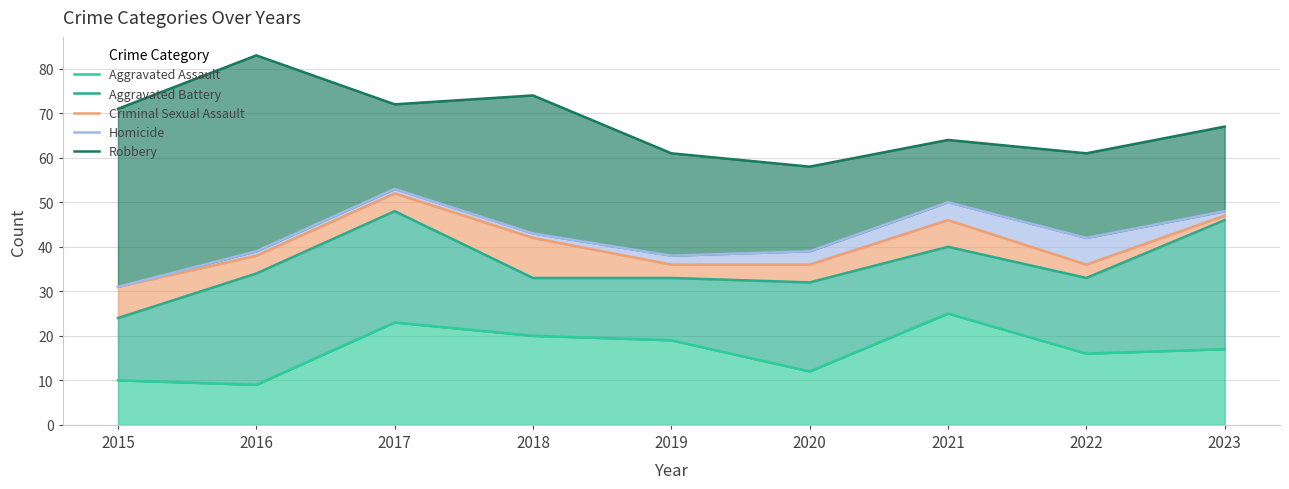

What is the value of the Criminal Sexual Assault point at the 5th from the left?

36